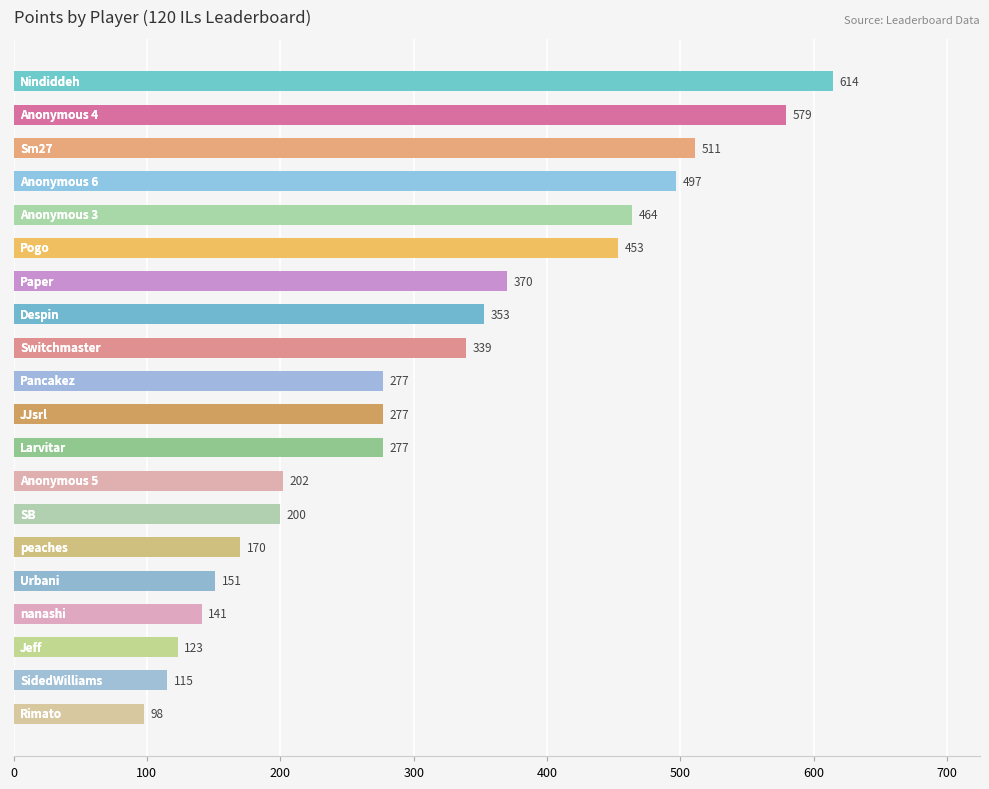

What is the smallest value displayed?

98